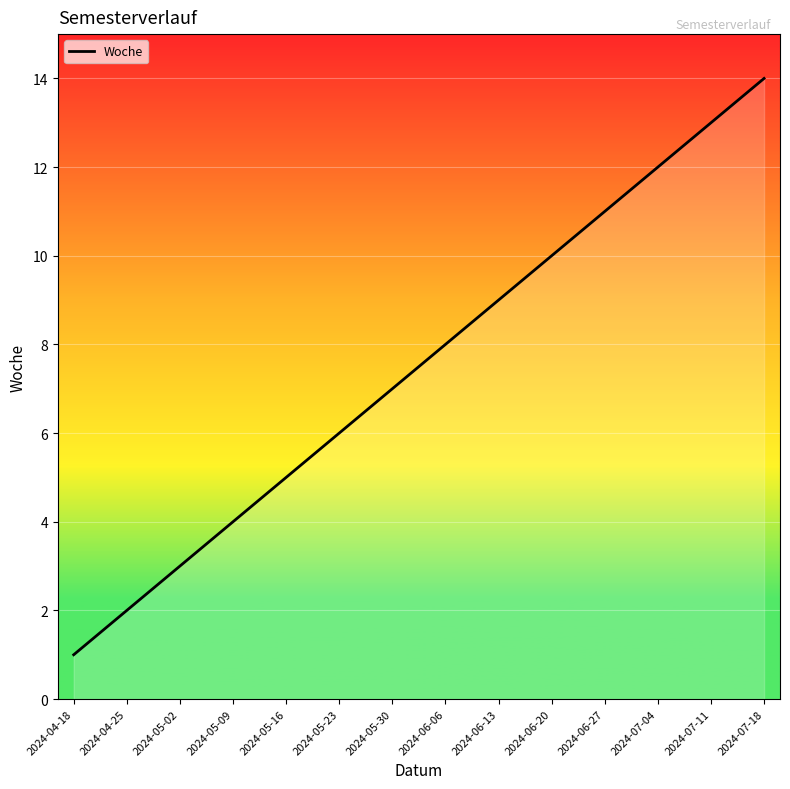

What is the difference between the second highest and second lowest values?

11